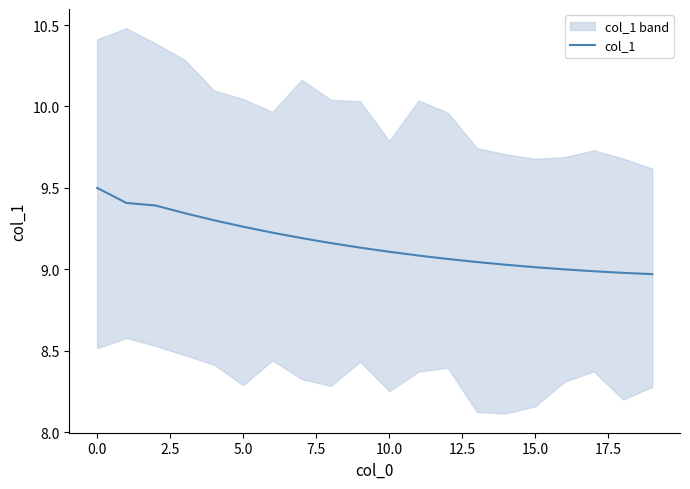

The value of col_1 at 0.0 is 9.5. True or false?

True